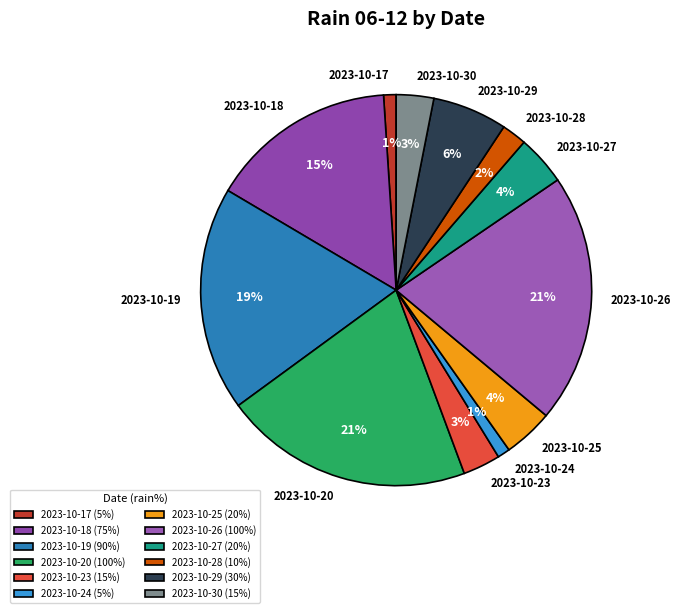

To the nearest percent, what percentage of the pie is 2023-10-18?

15%